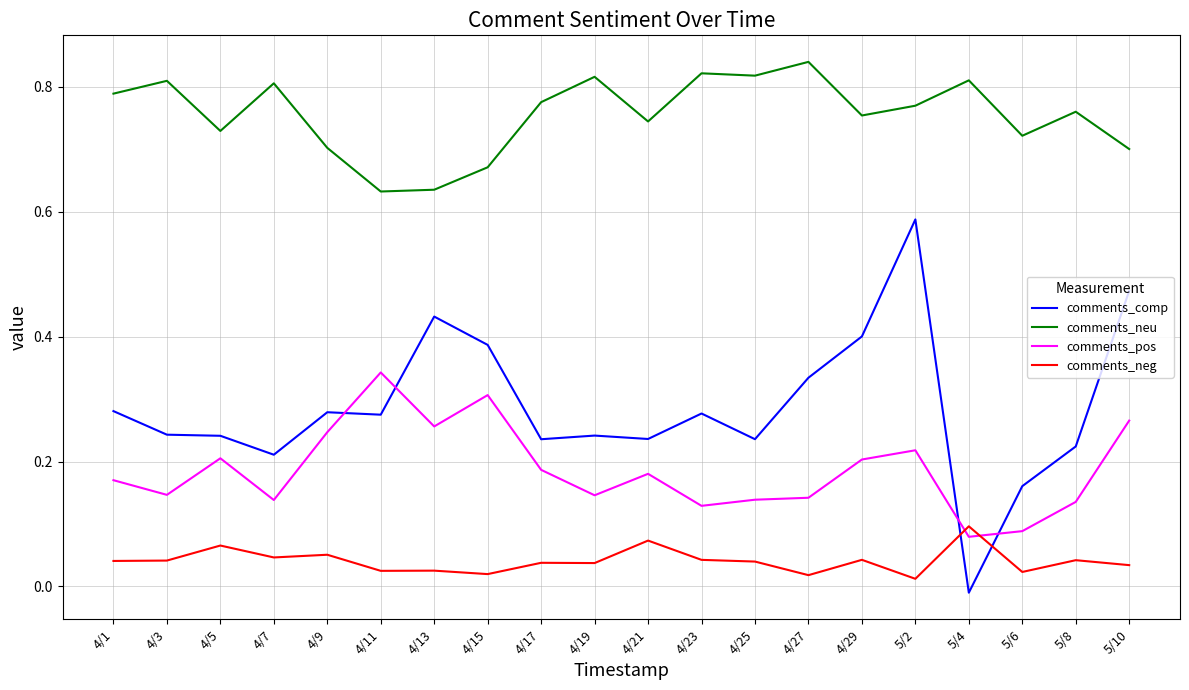

Rank the series by their maximum value, from lowest to highest.

comments_neg, comments_pos, comments_comp, comments_neu